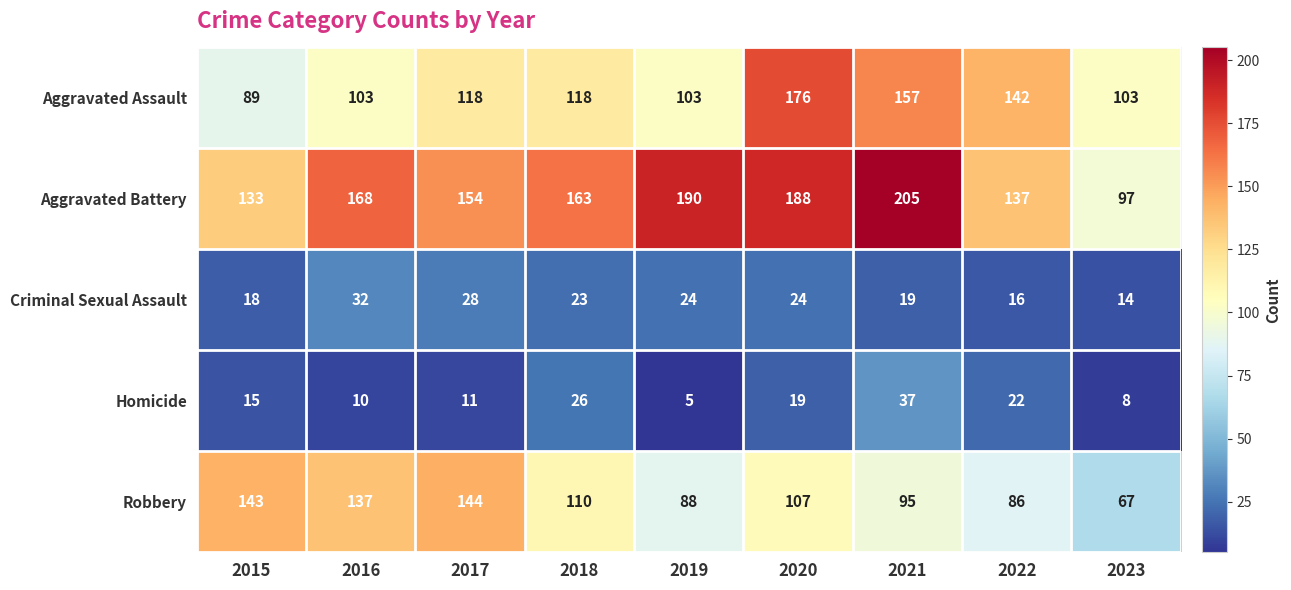

What is the minimum value shown in the chart?

5